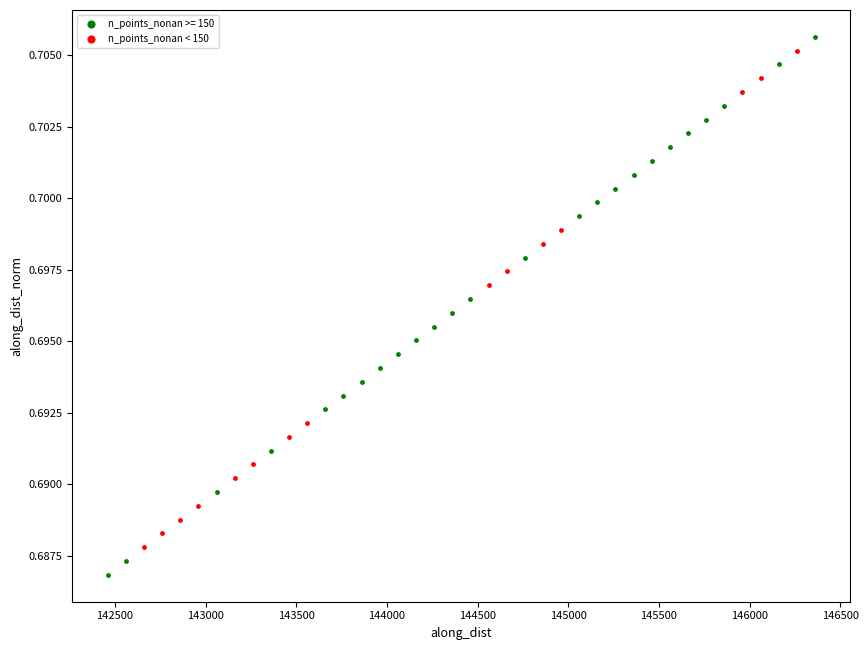

Which series reaches the minimum Y coordinate?

n_points_nonan >= 150